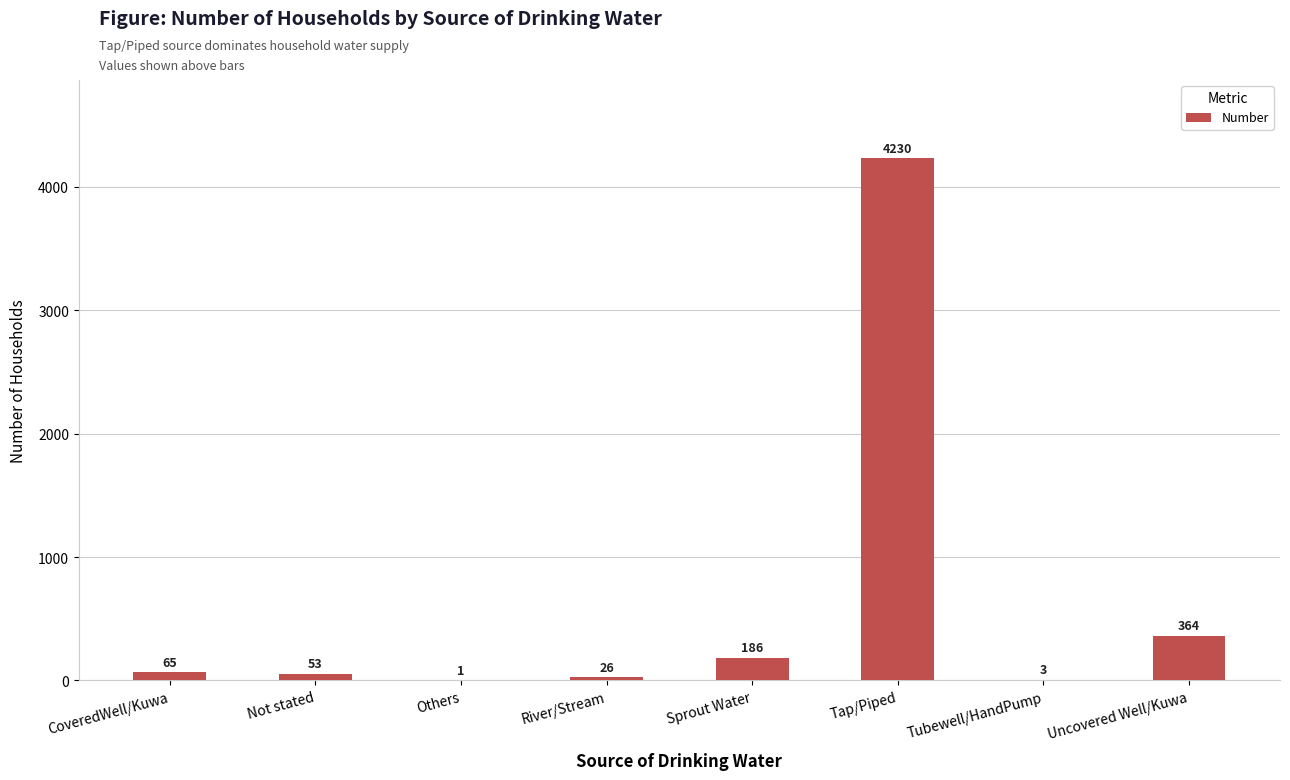

The value at Uncovered Well/Kuwa is 78. True or false?

False